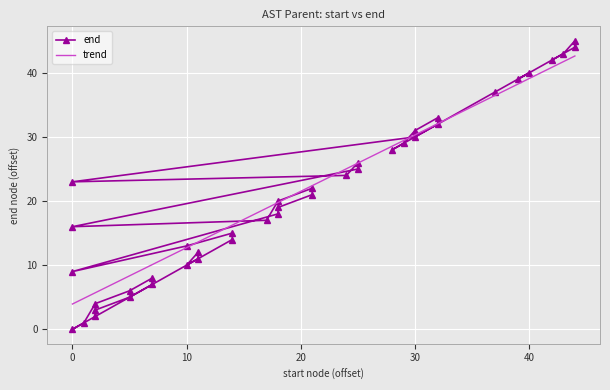

What is the average value?

21